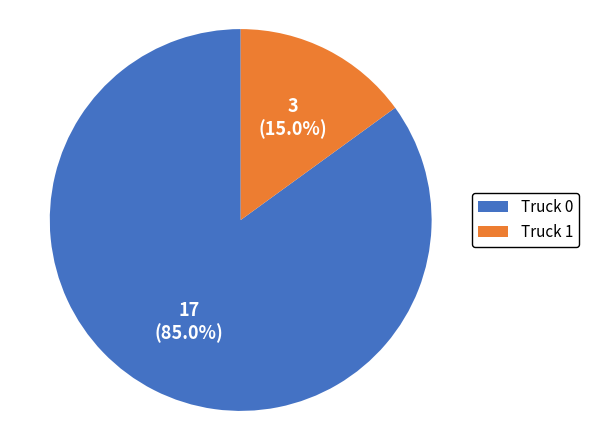

Approximately how many times larger is the value at Truck 0 compared to Truck 1?

5.7